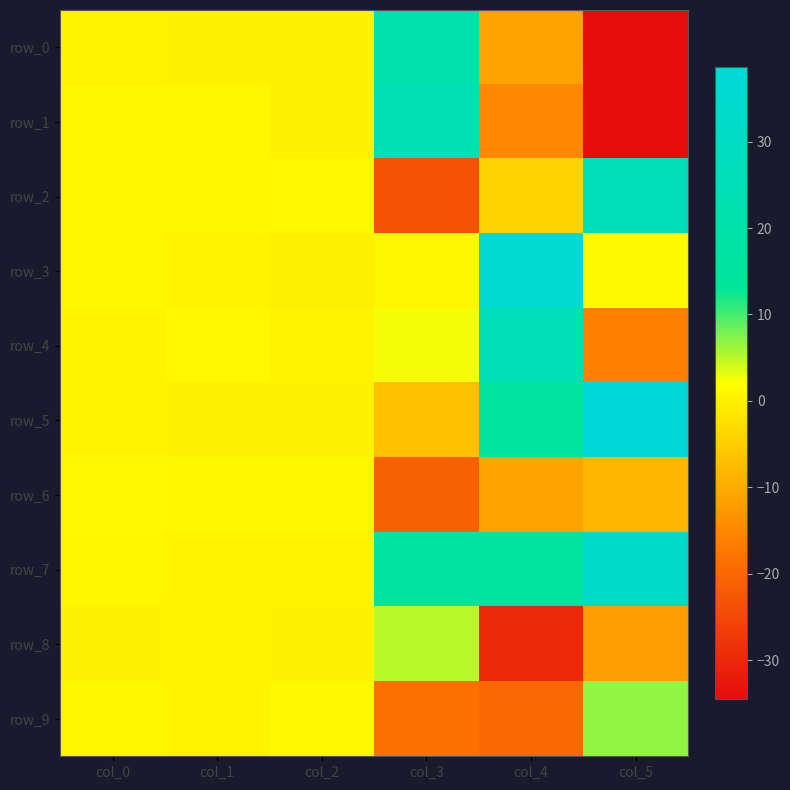

The value of row_0 at col_2 is 0.3. True or false?

True